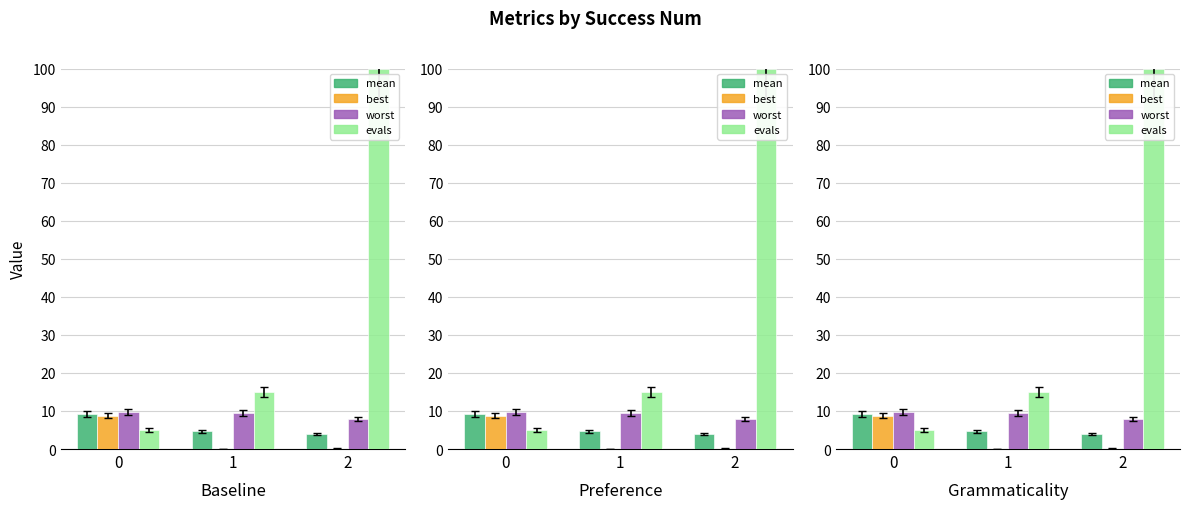

What is the value of the best bar at the 3rd from the left?

0.1